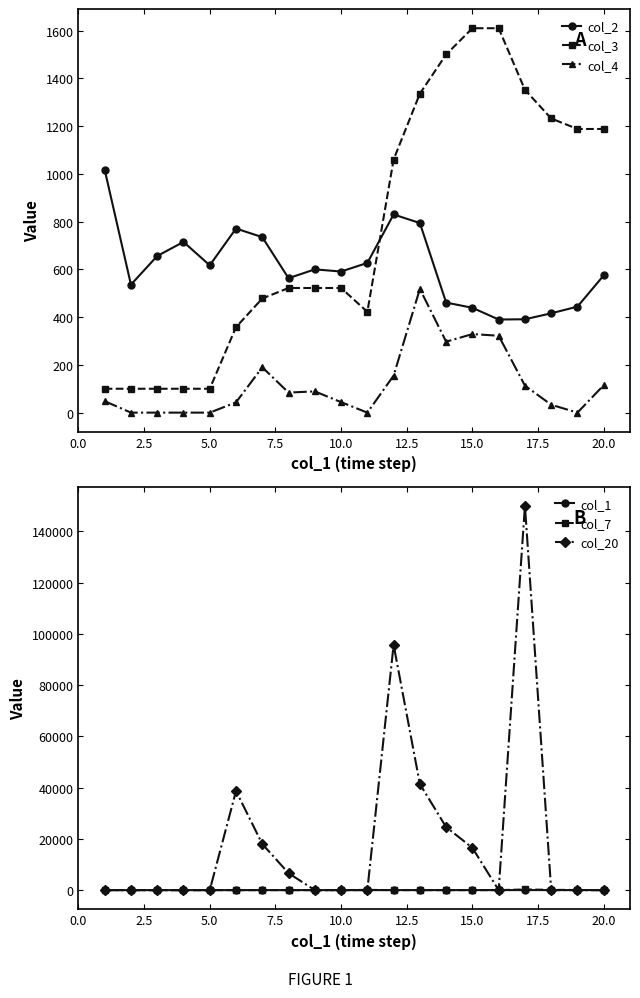

What is the maximum value for col_2?

1017